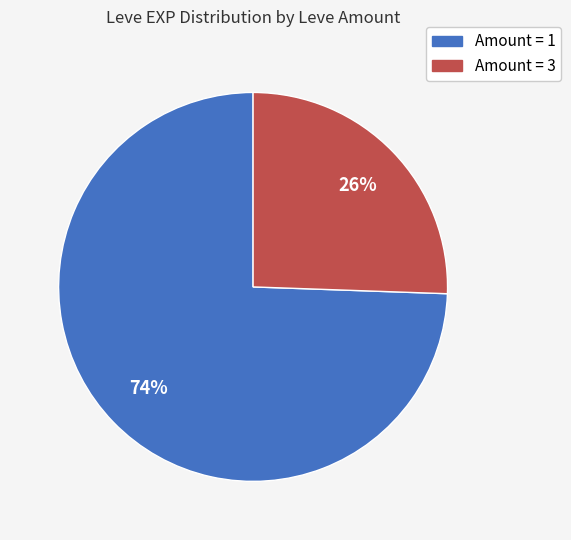

Does any single category account for the majority?

Yes